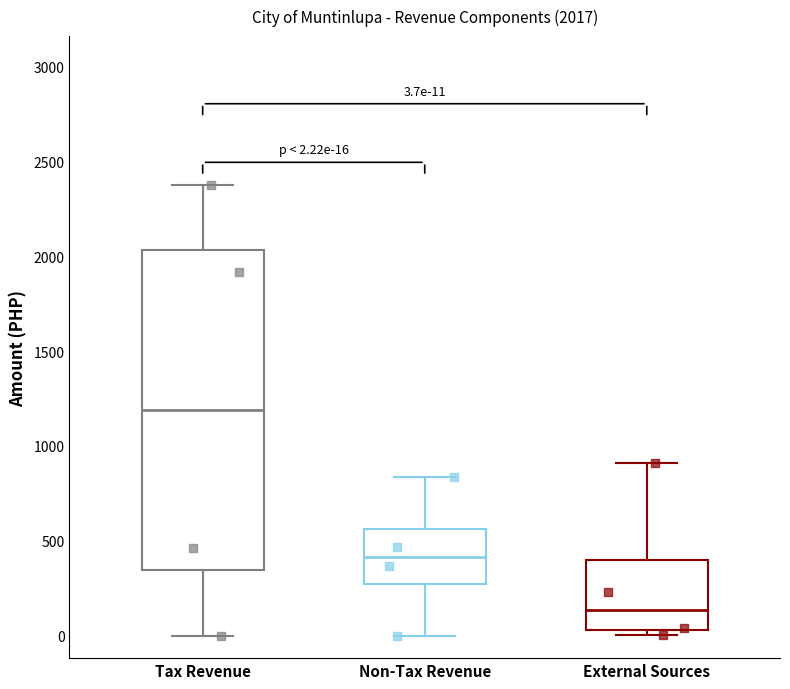

Which box's median line is the highest?

Tax Revenue